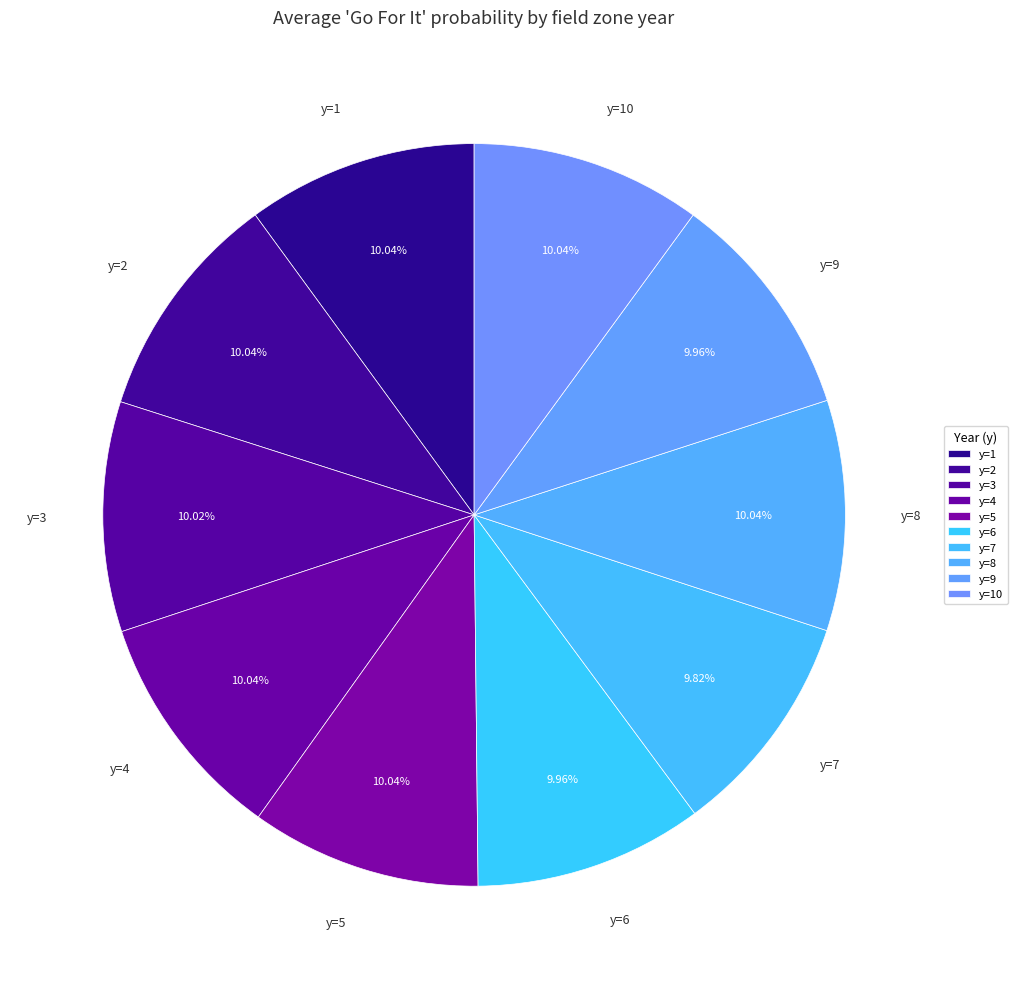

Combined, do y=4 and y=9 account for over 50%?

No